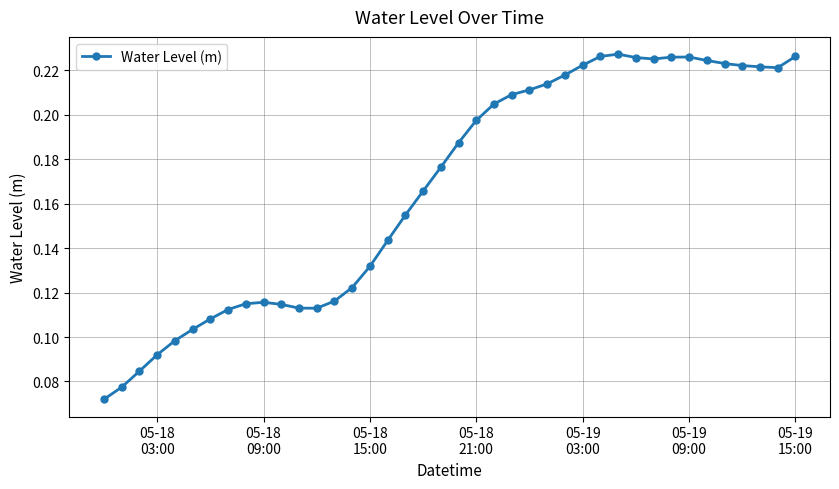

What is the sum of all values?

6.7